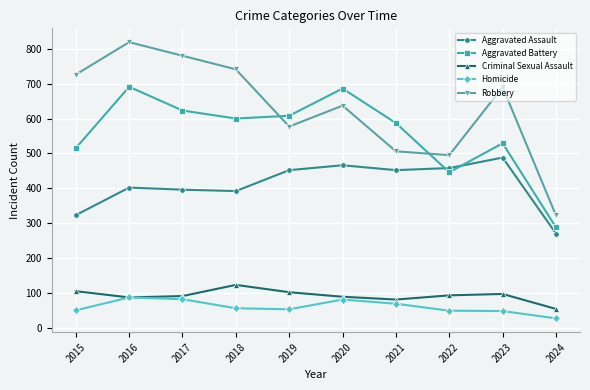

Is the value of Homicide at 2020 greater than the value of Aggravated Assault at 2024?

No